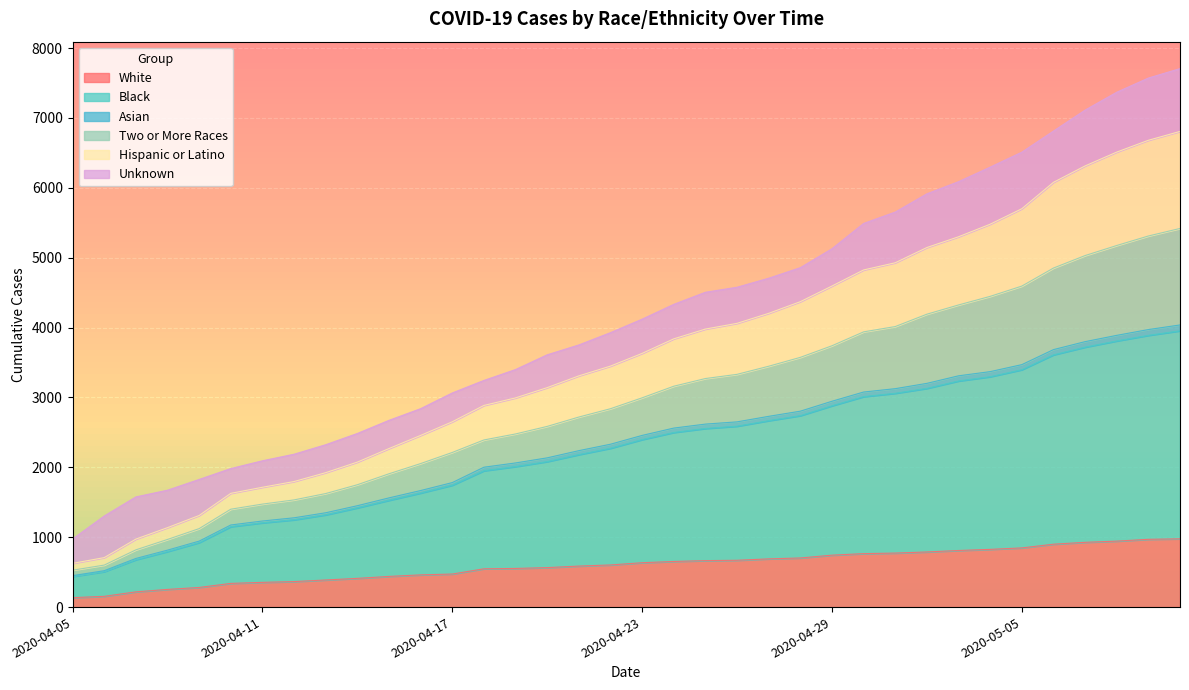

What is the maximum value for White?

977